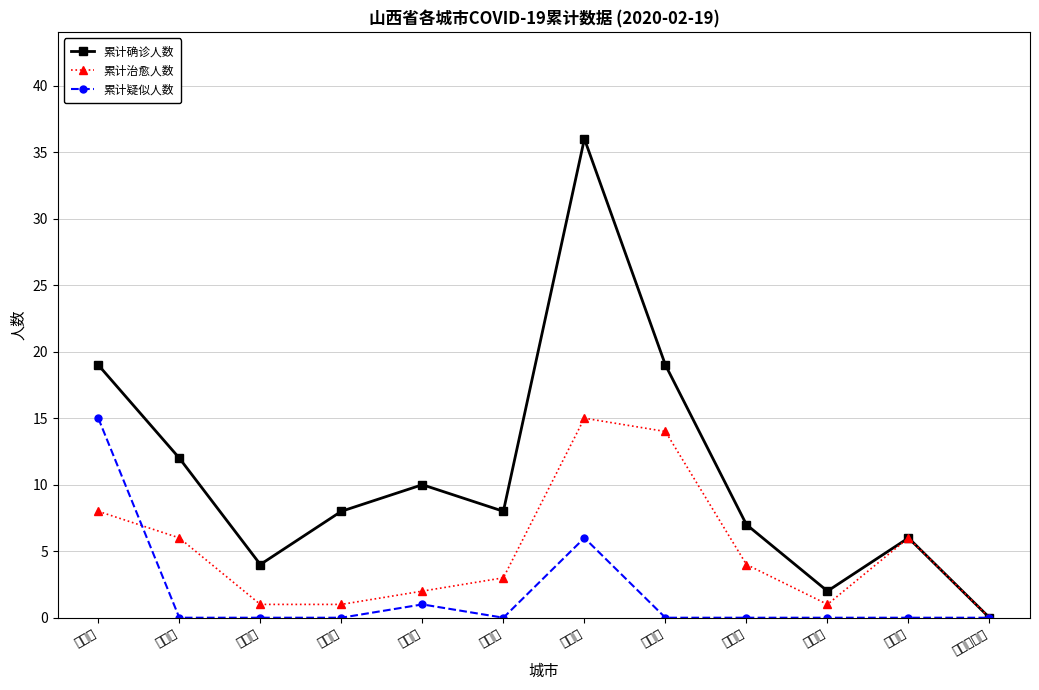

Is the value of 累计确诊人数 at 朔州市 greater than the value of 累计疑似人数 at 太原市?

No